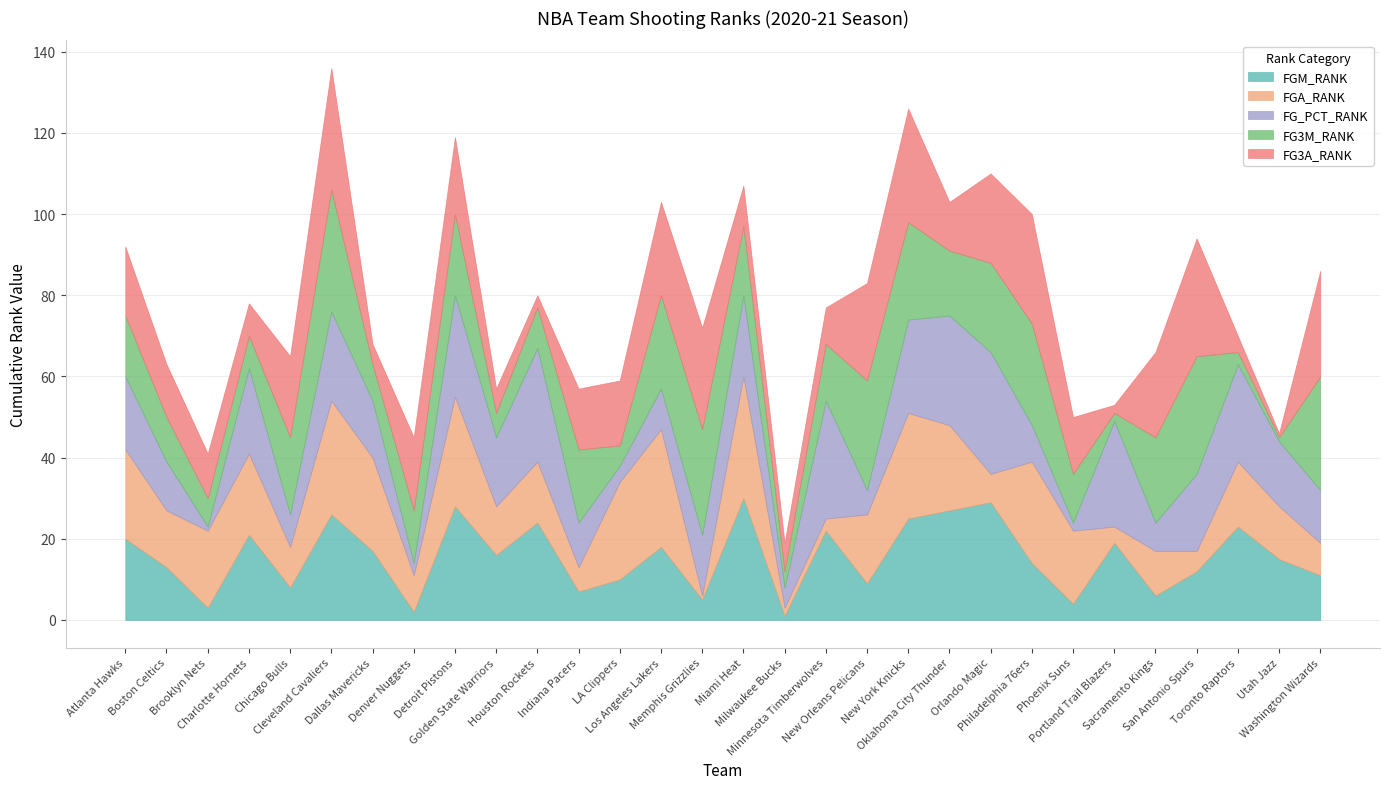

The value of FG3A_RANK at Golden State Warriors is 6. True or false?

True